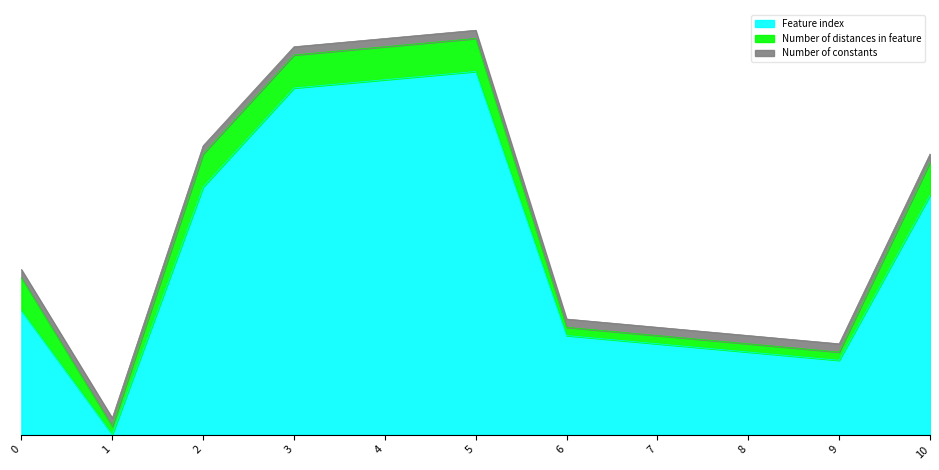

At which category is the sum across all series the highest?

5